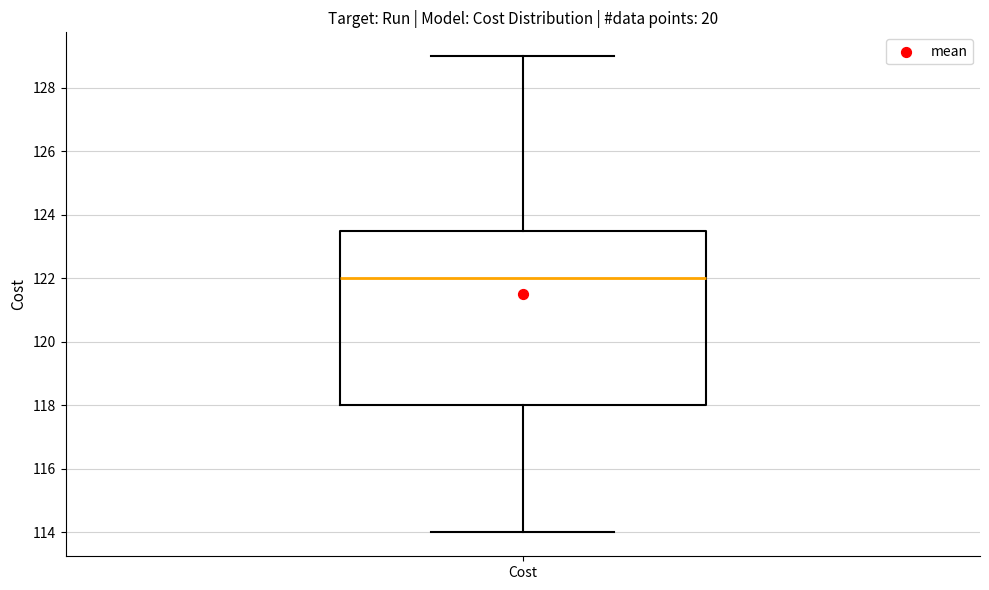

Where does the lower whisker of the box for Cost end on the y-axis? The values are not printed on the chart, so give them approximately, as read against the axis.

114.0